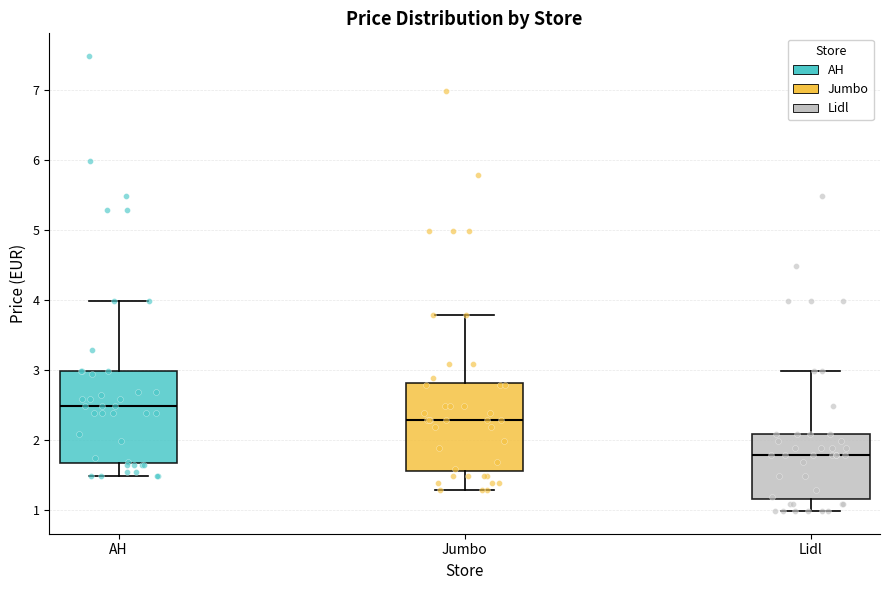

Which box's median line is the highest?

AH